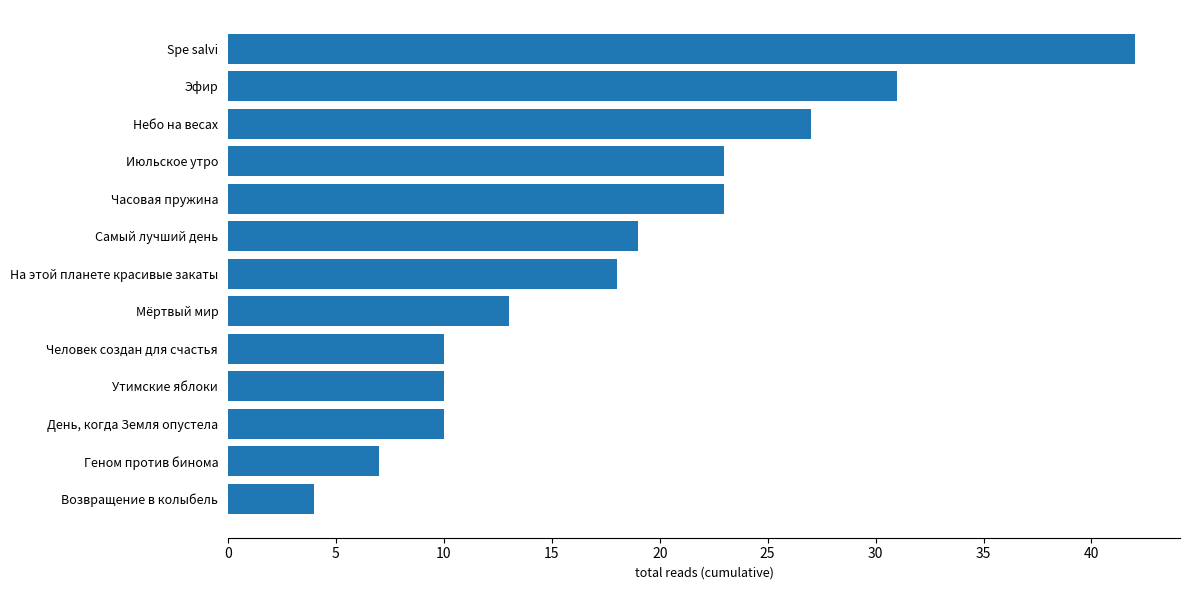

Read the value at На этой планете красивые закаты.

18